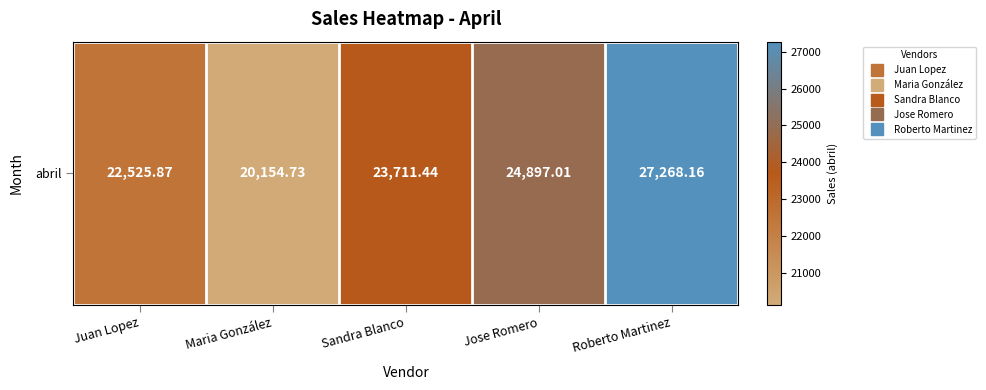

What is the change in value from Juan Lopez to Jose Romero?

+2371.1